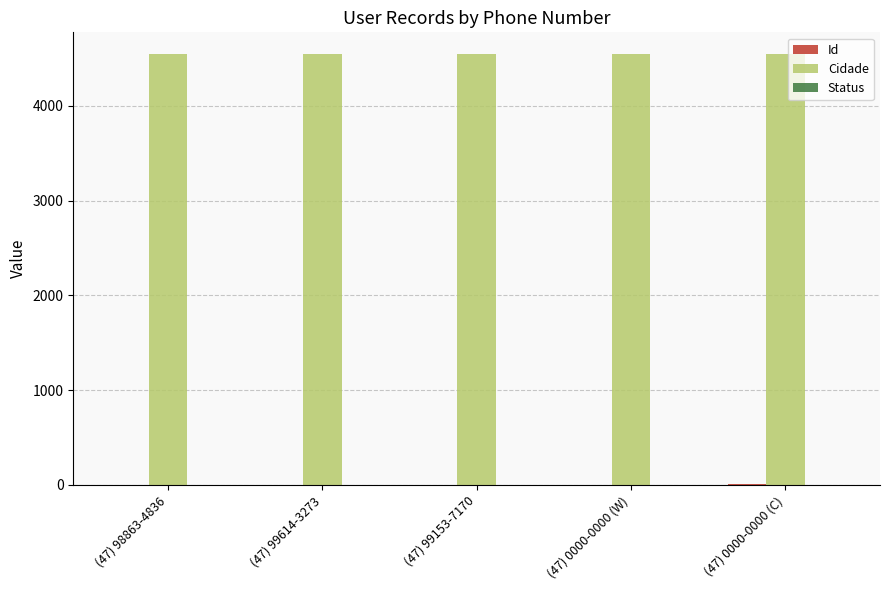

Which series has the largest total across all categories?

Cidade